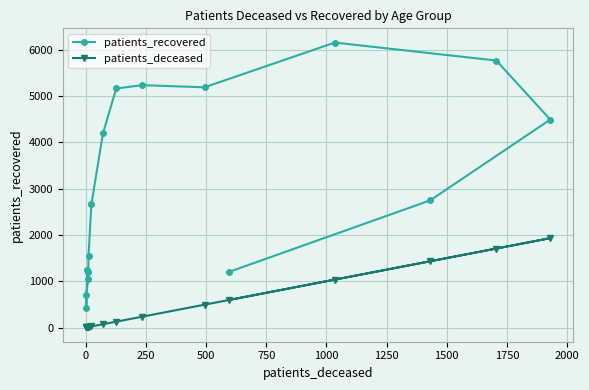

Count the number of categories in the chart.

16